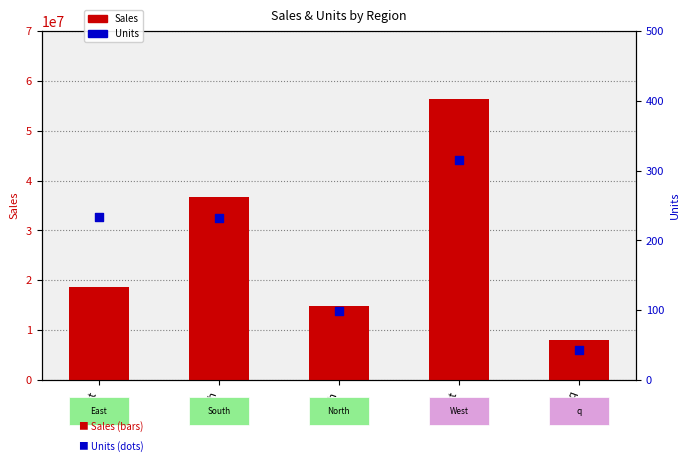

Which series contains the highest Y value?

Sales